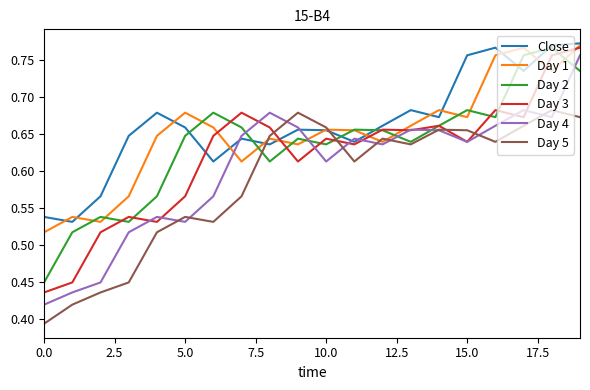

How many Day 1 values are between 0 and 1?

20